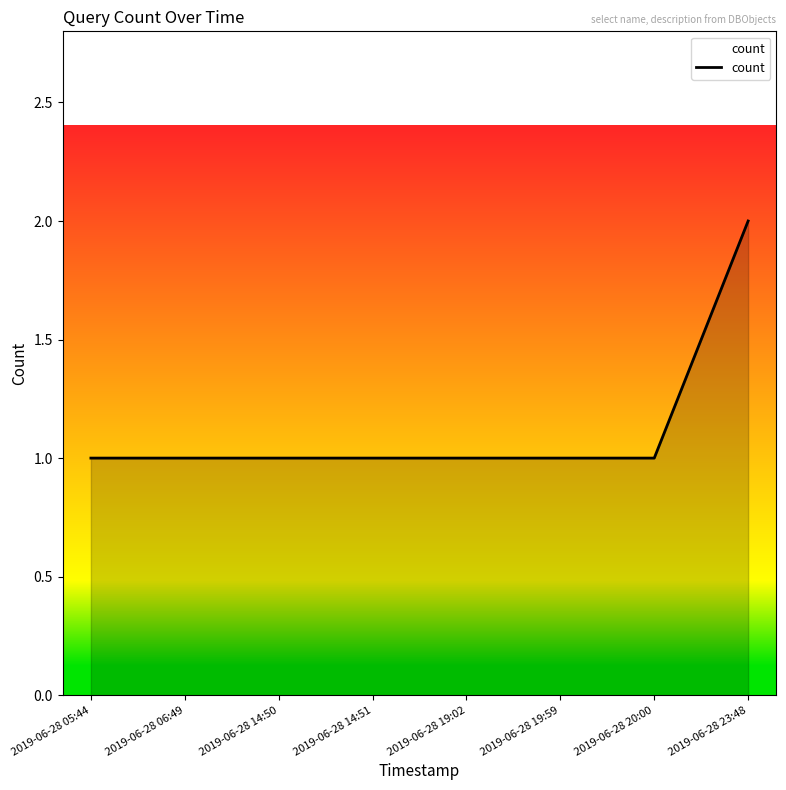

Reading left to right, list all the values displayed in this chart.

1	1	1	1	1	1	1	2